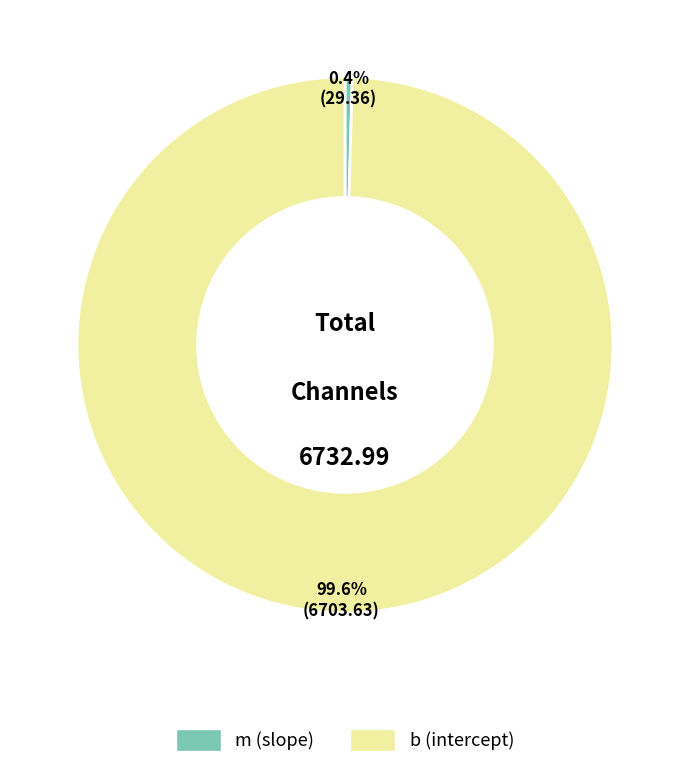

Does any single category account for the majority?

Yes